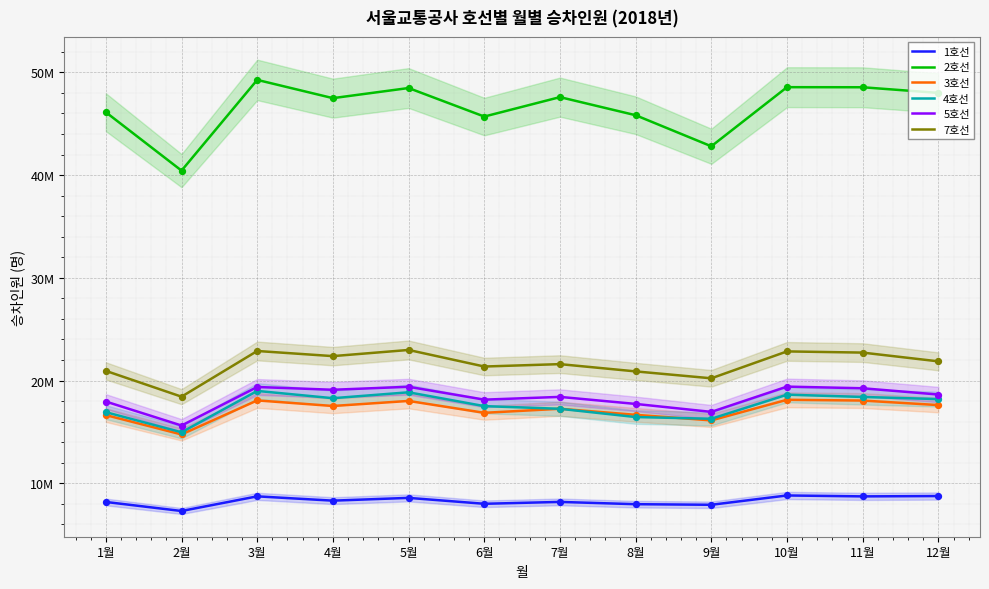

What is the total value across all series at 7월?

130314767